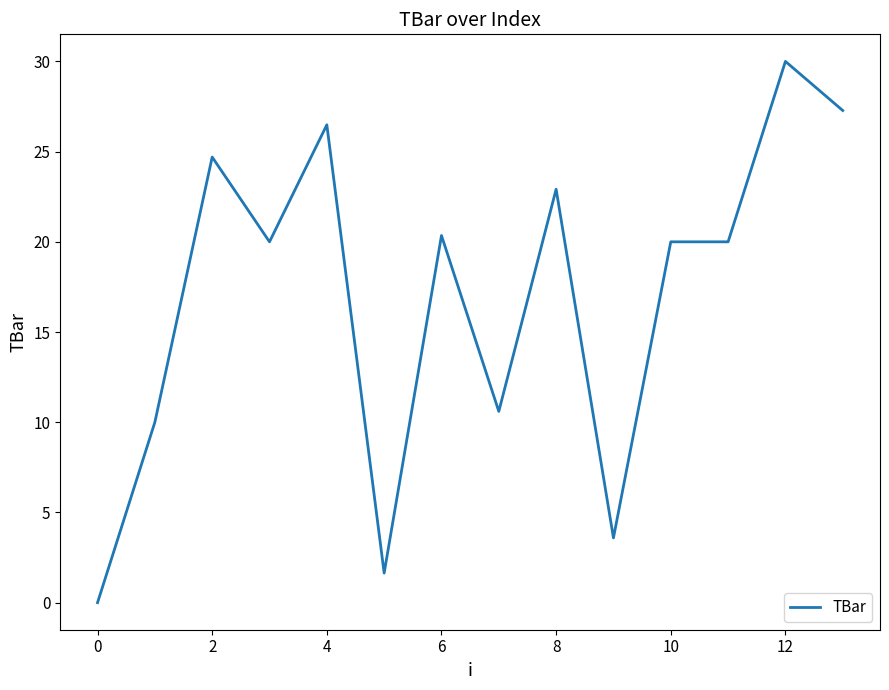

What is the difference between the maximum and minimum values?

30.0